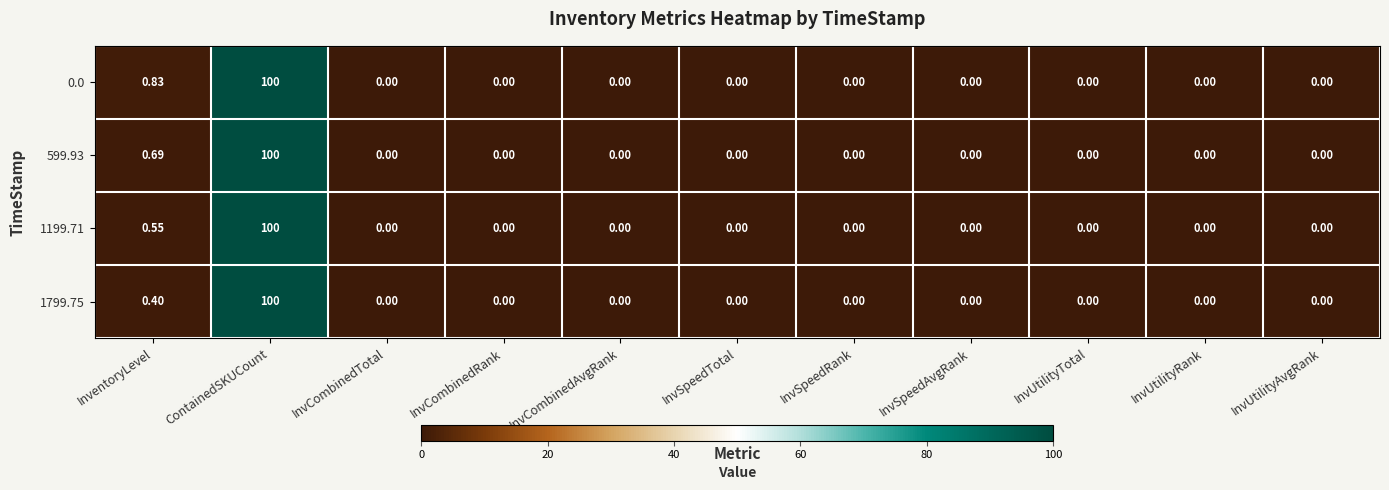

Is the value of 1199.71 at ContainedSKUCount greater than the value of 0.0 at InvCombinedRank?

Yes